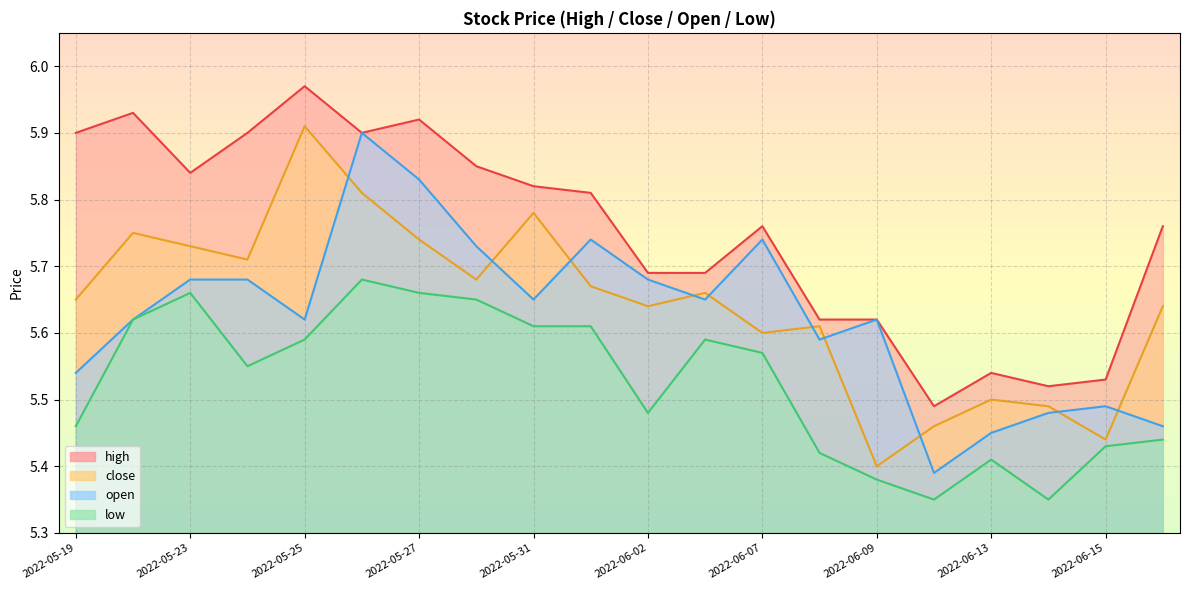

List the series in order of their peak value, lowest first.

low, open, close, high